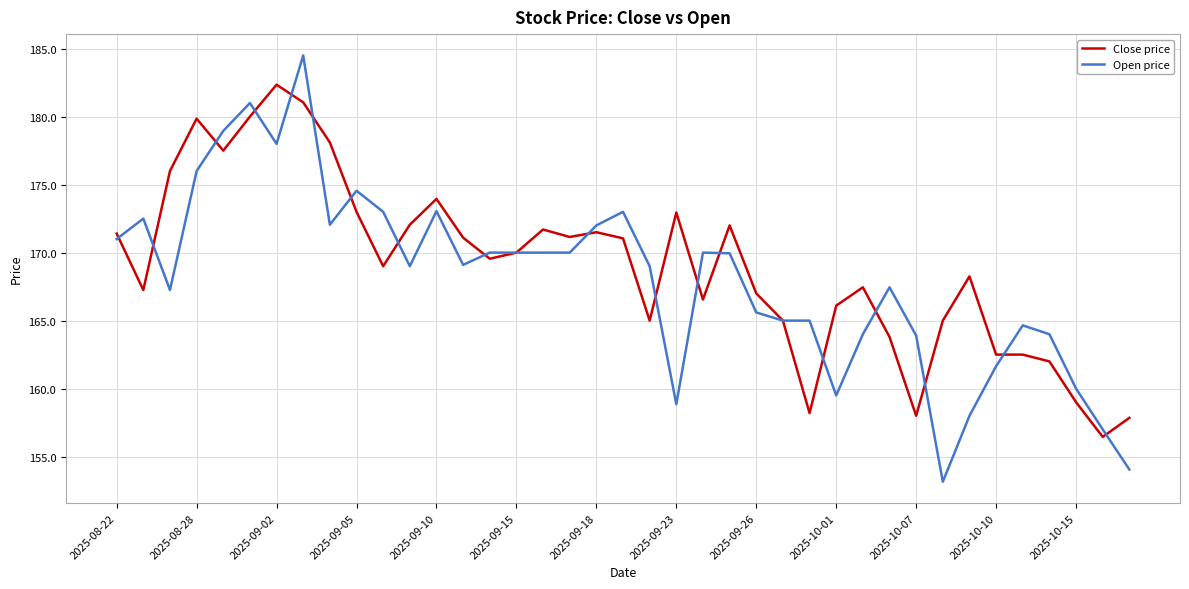

Which series has the largest range (max minus min)?

Open price